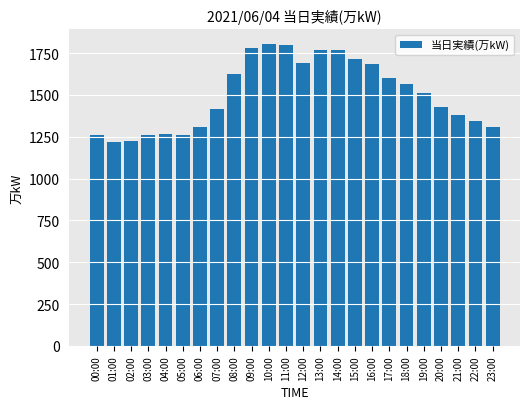

What is the label of the 14th bar from the right?

10:00